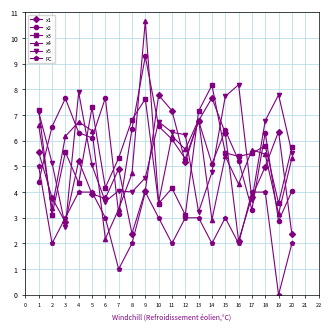

True or false: FC has a value of 4.0 at 4.

True